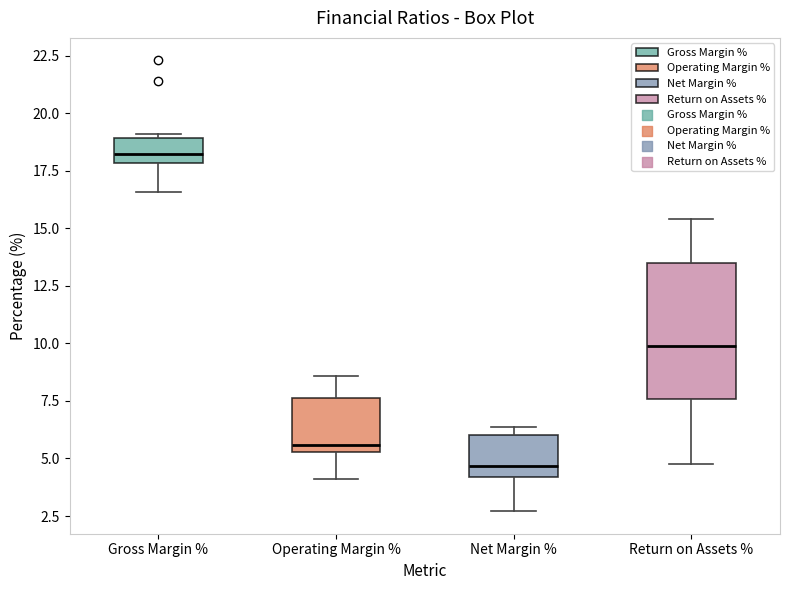

Reading left to right, read every box against the y-axis: the position of its median line, the range the box covers, and the ends of its whiskers. The values are not printed on the chart, so give them approximately, as read against the axis.

Gross Margin %: median 18.5, box 18.0 to 19.0, whiskers 16.5 to 19.0
Operating Margin %: median 5.5 (just above the box's lower edge), box 5.5 to 7.5, whiskers 4.0 to 8.5
Net Margin %: median 4.5, box 4.0 to 6.0, whiskers 2.5 to 6.5
Return on Assets %: median 10.0, box 7.5 to 13.5, whiskers 5.0 to 15.5